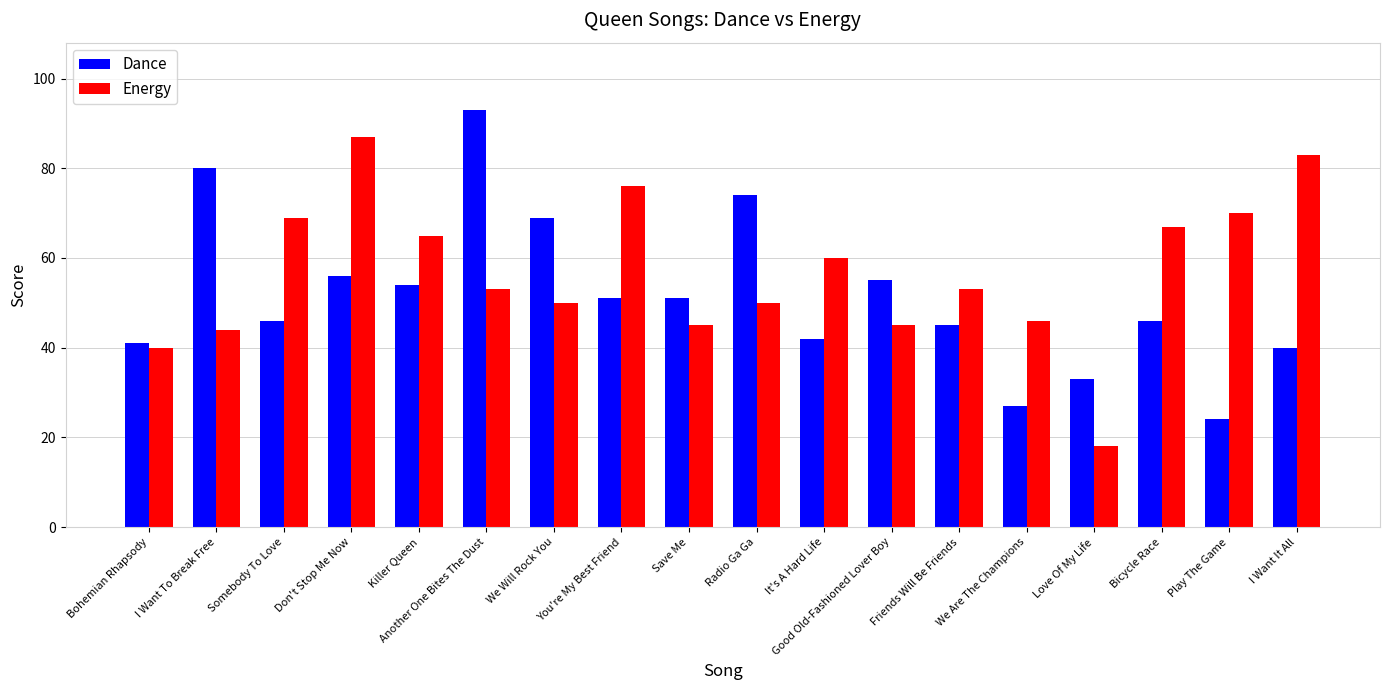

Is the value of Energy at Don't Stop Me Now greater than the value of Dance at Killer Queen?

Yes